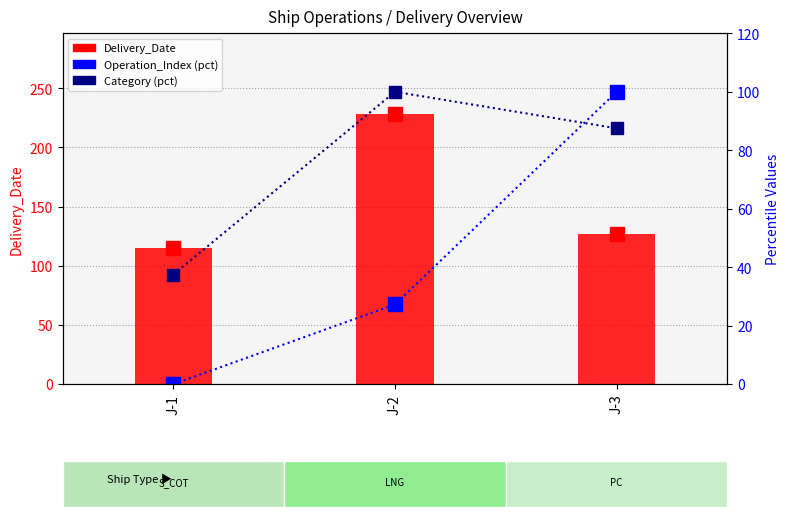

The Operation_Index (pct) series shows 17.1 at J-2. True or false?

False